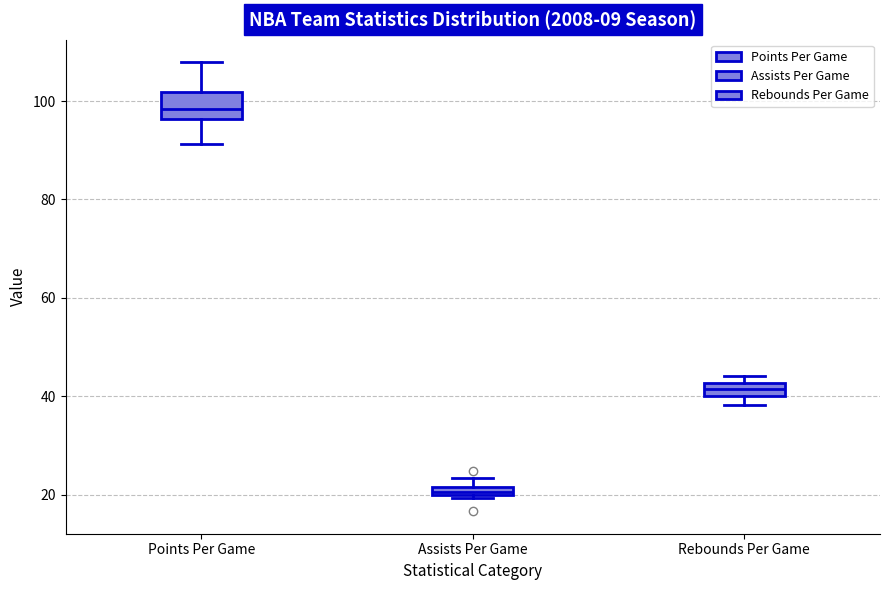

Which box has the highest median line?

Points Per Game